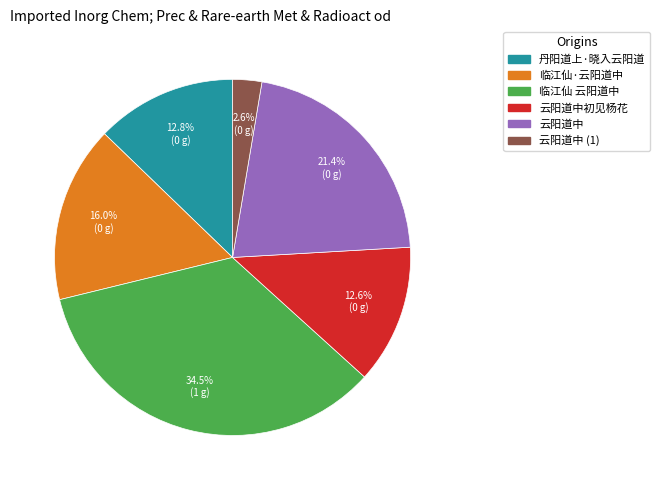

Is there a majority slice in this chart?

No